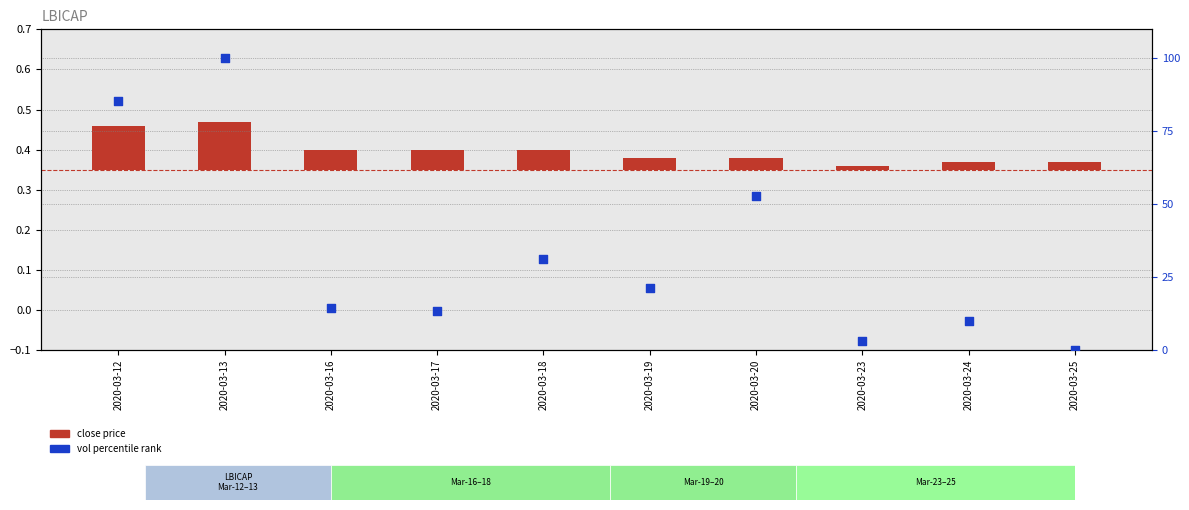

Which series has the largest total across all categories?

vol percentile rank